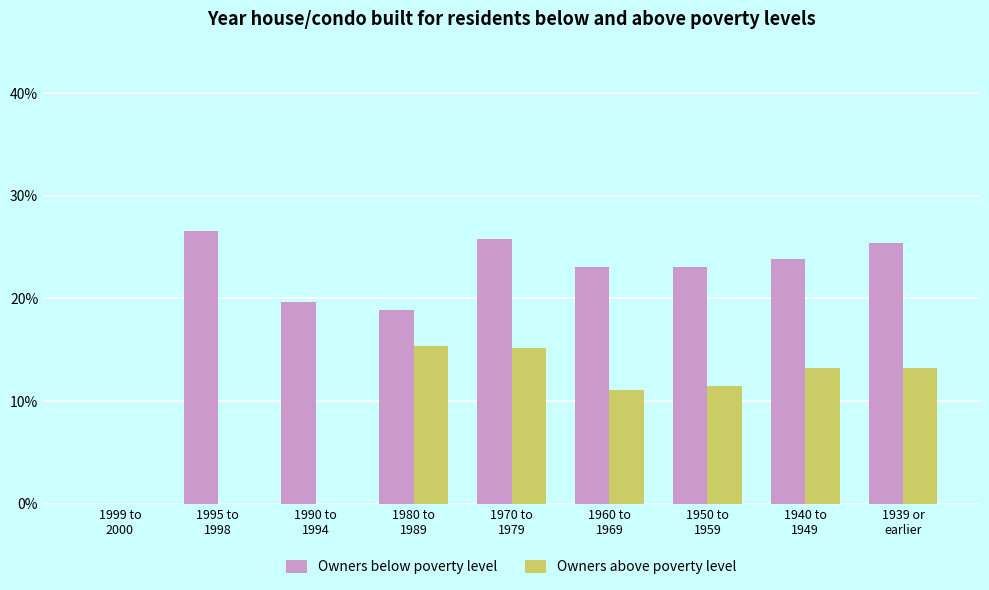

At 1939 or
earlier, list the series in order from smallest to largest.

Owners above poverty level, Owners below poverty level